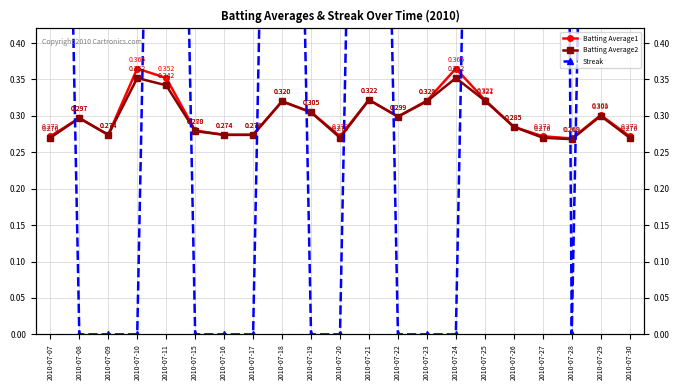

Reading left to right, extract all data points from this chart.

Batting Average1: 2010-07-07=0.3	2010-07-08=0.3	2010-07-09=0.3	2010-07-10=0.4	2010-07-11=0.4	2010-07-15=0.3	2010-07-16=0.3	2010-07-17=0.3	2010-07-18=0.3	2010-07-19=0.3	2010-07-20=0.3	2010-07-21=0.3	2010-07-22=0.3	2010-07-23=0.3	2010-07-24=0.4	2010-07-25=0.3	2010-07-26=0.3	2010-07-27=0.3	2010-07-28=0.3	2010-07-29=0.3	2010-07-30=0.3
Batting Average2: 2010-07-07=0.3	2010-07-08=0.3	2010-07-09=0.3	2010-07-10=0.4	2010-07-11=0.3	2010-07-15=0.3	2010-07-16=0.3	2010-07-17=0.3	2010-07-18=0.3	2010-07-19=0.3	2010-07-20=0.3	2010-07-21=0.3	2010-07-22=0.3	2010-07-23=0.3	2010-07-24=0.4	2010-07-25=0.3	2010-07-26=0.3	2010-07-27=0.3	2010-07-28=0.3	2010-07-29=0.3	2010-07-30=0.3
Streak: 2010-07-07=2.0	2010-07-08=0.0	2010-07-09=0.0	2010-07-10=0.0	2010-07-11=2.0	2010-07-15=0.0	2010-07-16=0.0	2010-07-17=0.0	2010-07-18=2.0	2010-07-19=0.0	2010-07-20=0.0	2010-07-21=2.0	2010-07-22=0.0	2010-07-23=0.0	2010-07-24=0.0	2010-07-25=2.0	2010-07-26=4.0	2010-07-27=6.0	2010-07-28=0.0	2010-07-29=2.0	2010-07-30=4.0